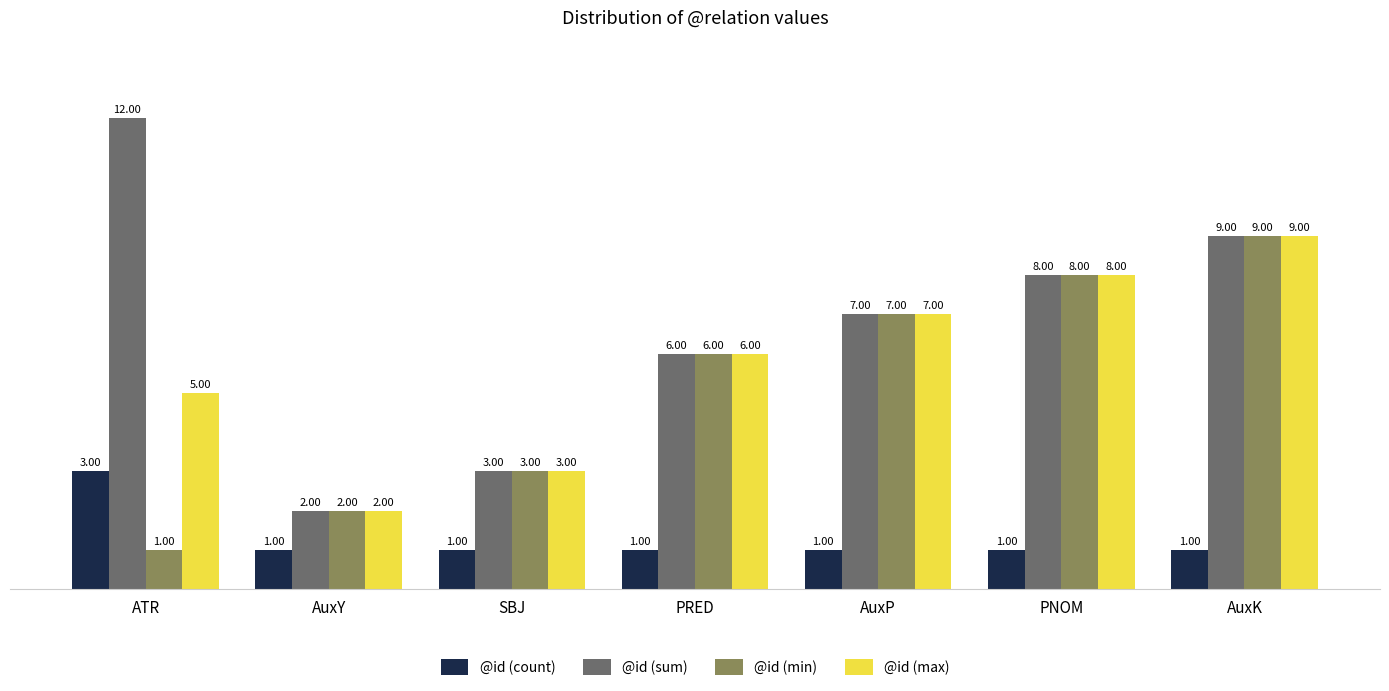

At which label does @id (sum) reach its minimum?

AuxY